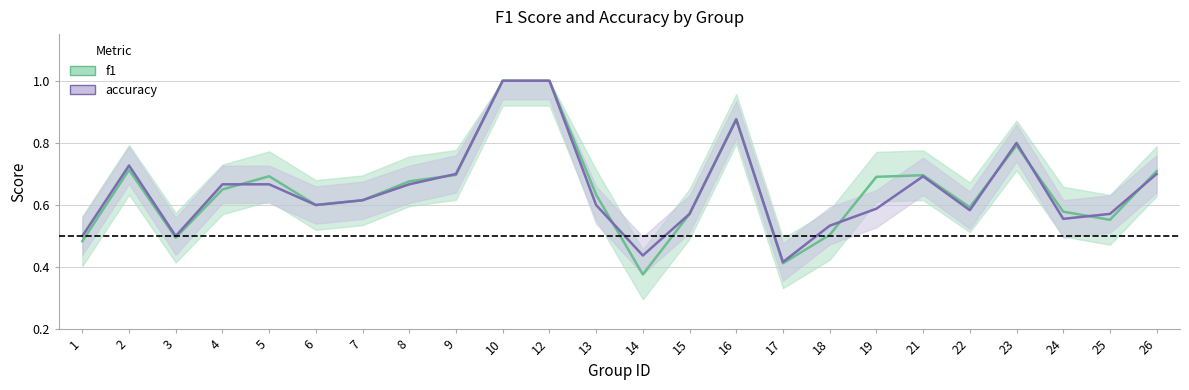

What is the difference between the accuracy values at 25 and 8?

0.1